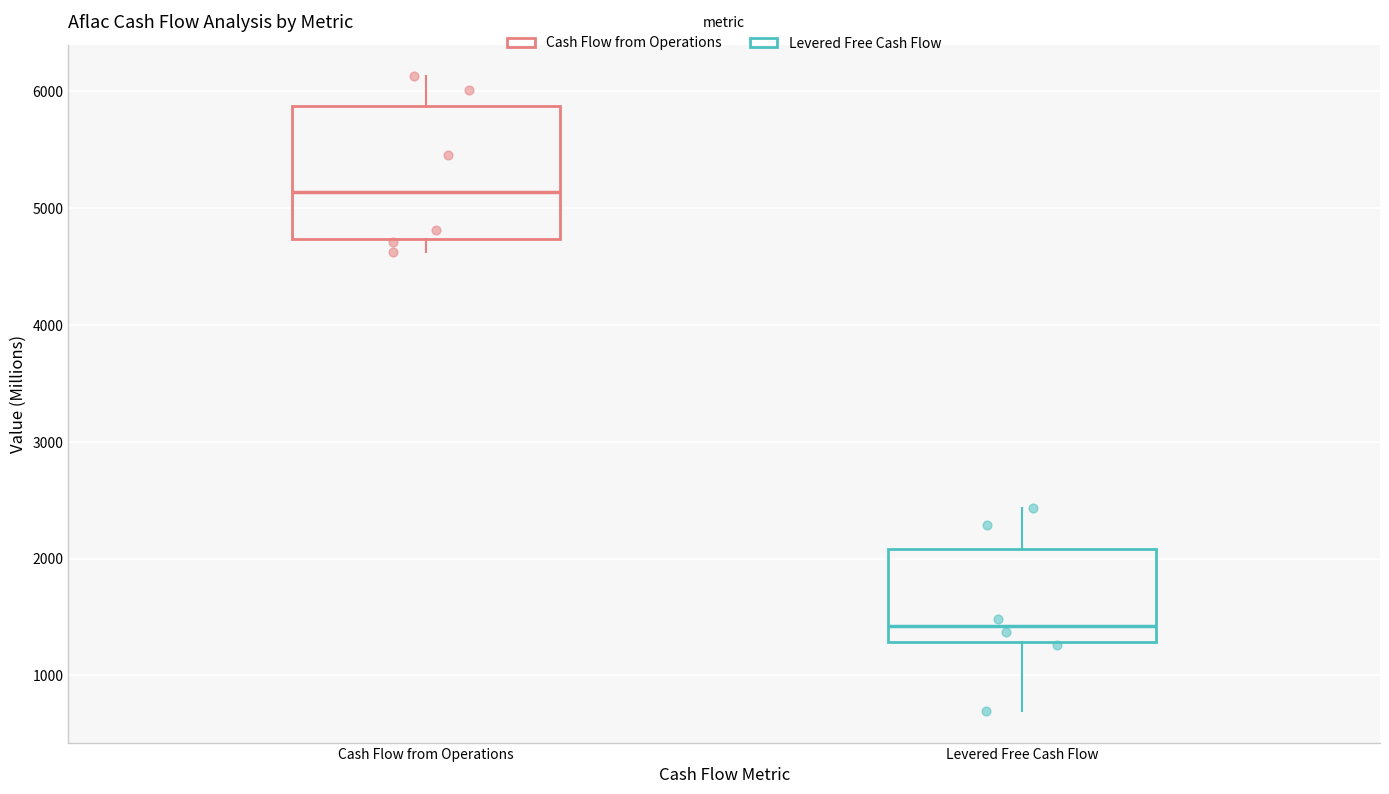

Where is the upper edge of the box for Cash Flow from Operations on the y-axis? The values are not printed on the chart, so give them approximately, as read against the axis.

5900